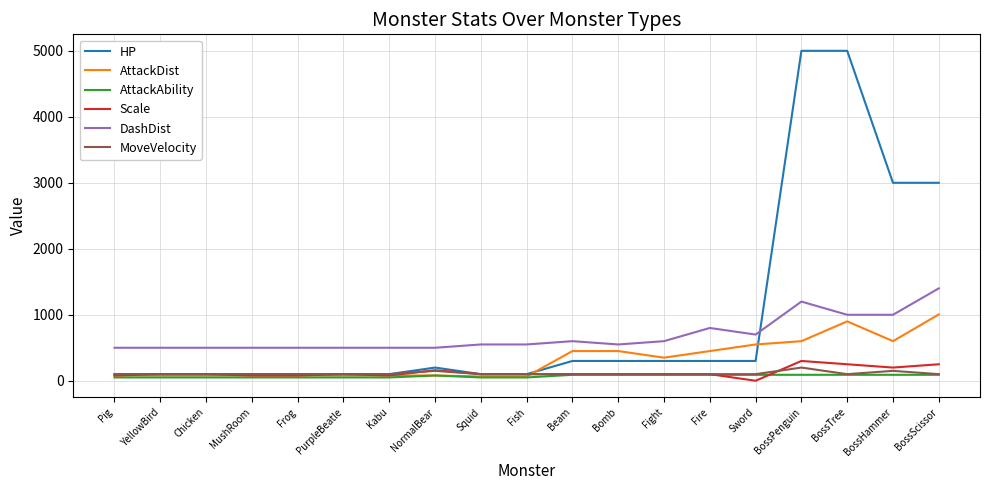

Read the HP value at Sword.

300